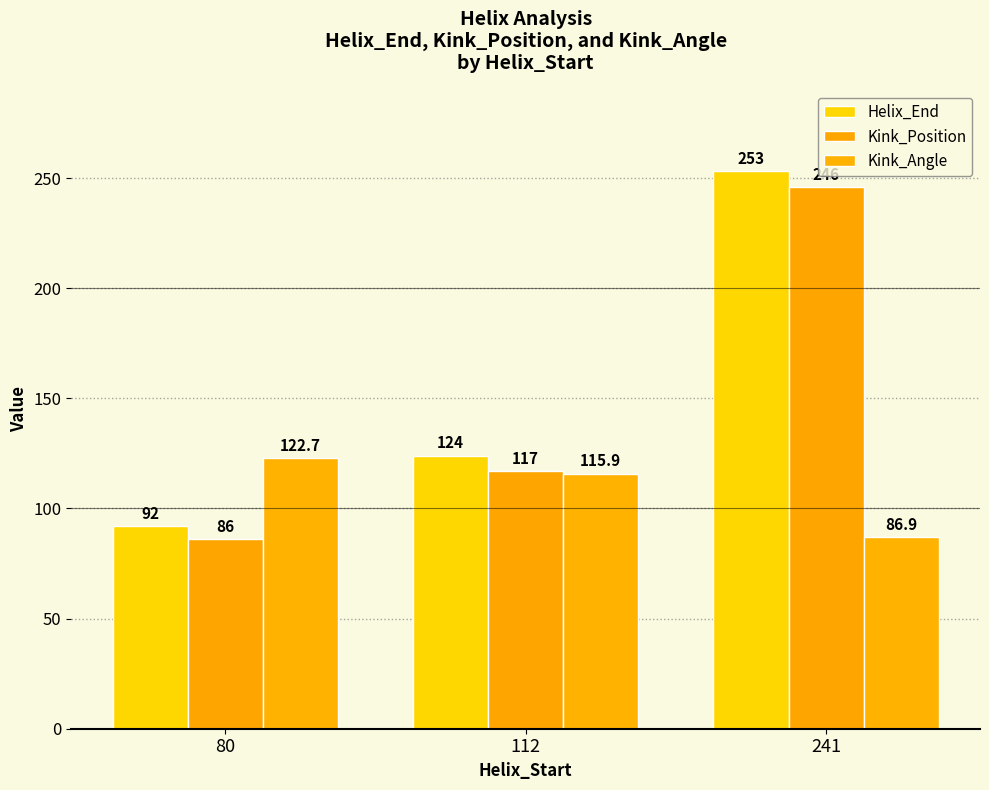

List the labels in order of Kink_Position value, largest first.

241, 112, 80